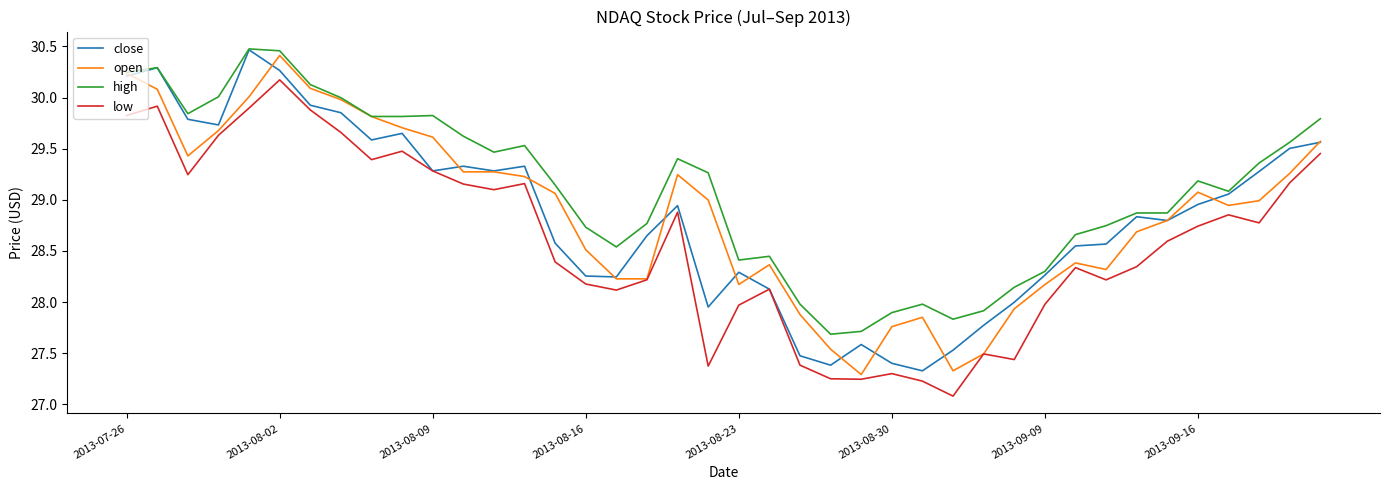

Which series has the largest total across all categories?

high